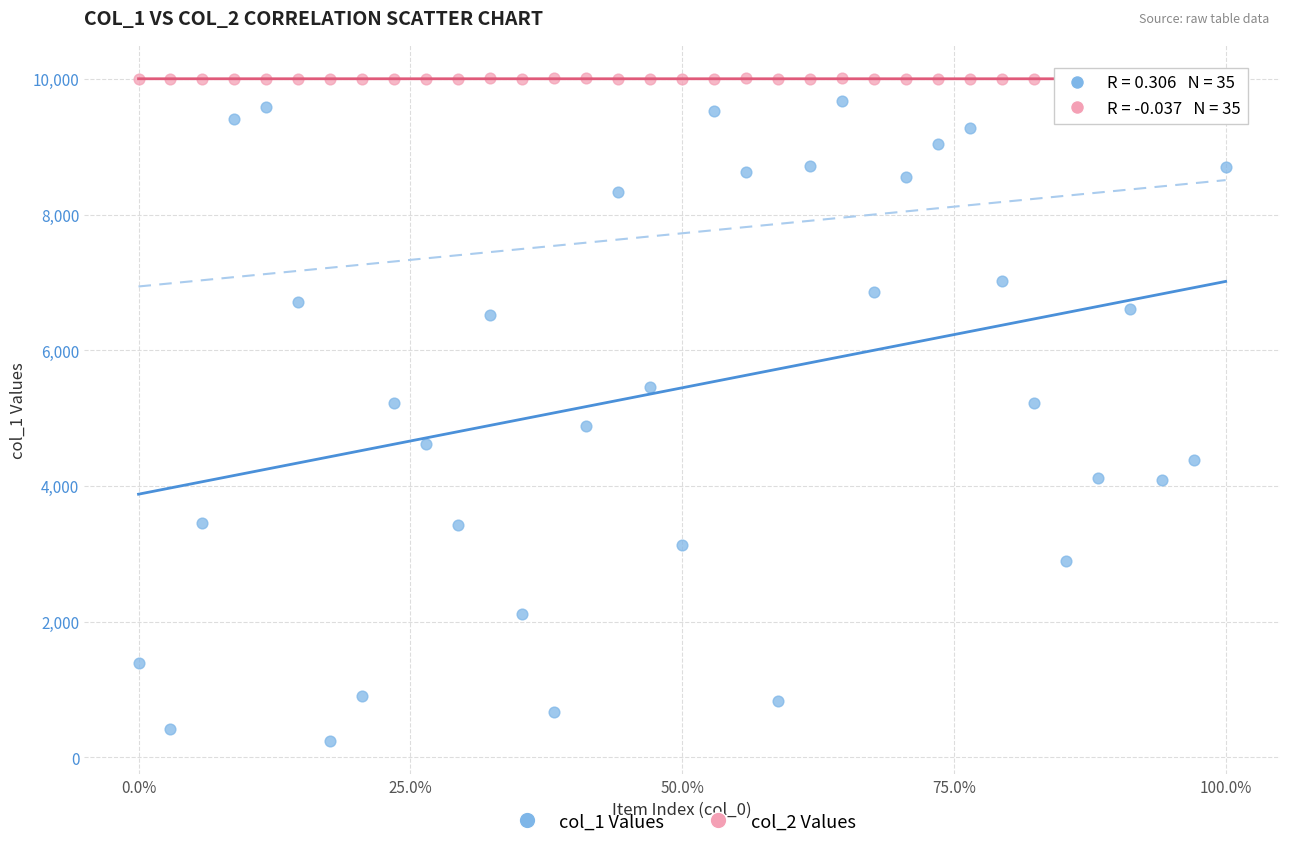

Across all data points, what is the range of Y values (max minus min)?

9767